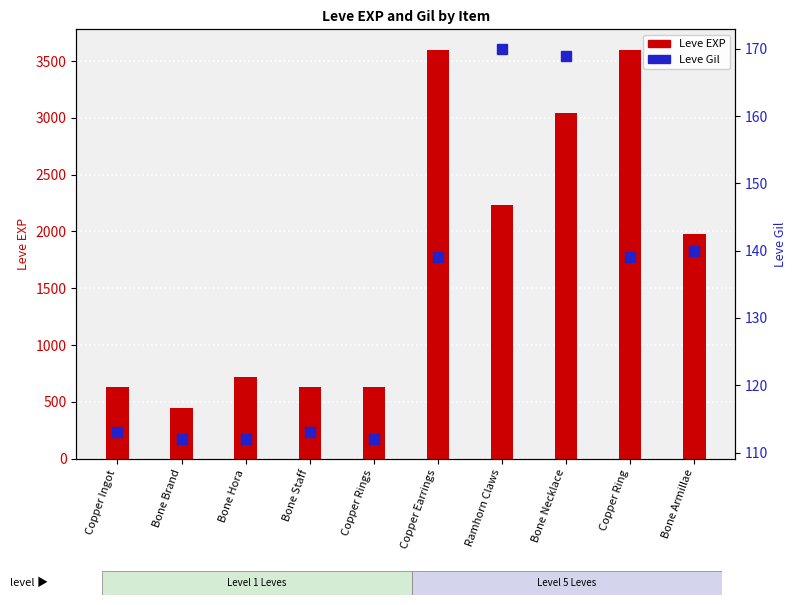

What is the difference between the Leve Gil values at Copper Ring and Copper Ingot?

26